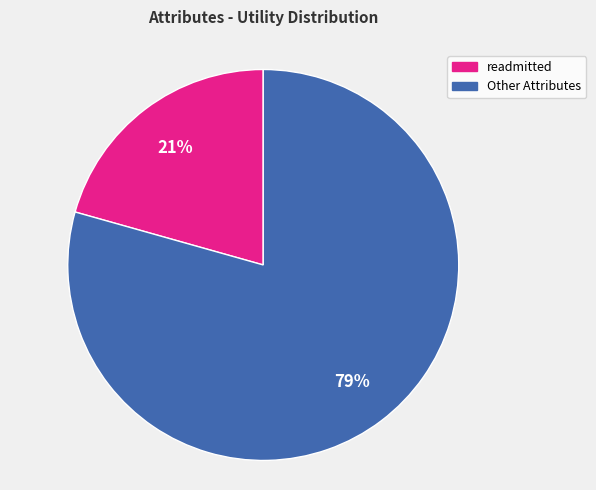

How many slices are in this pie chart?

2